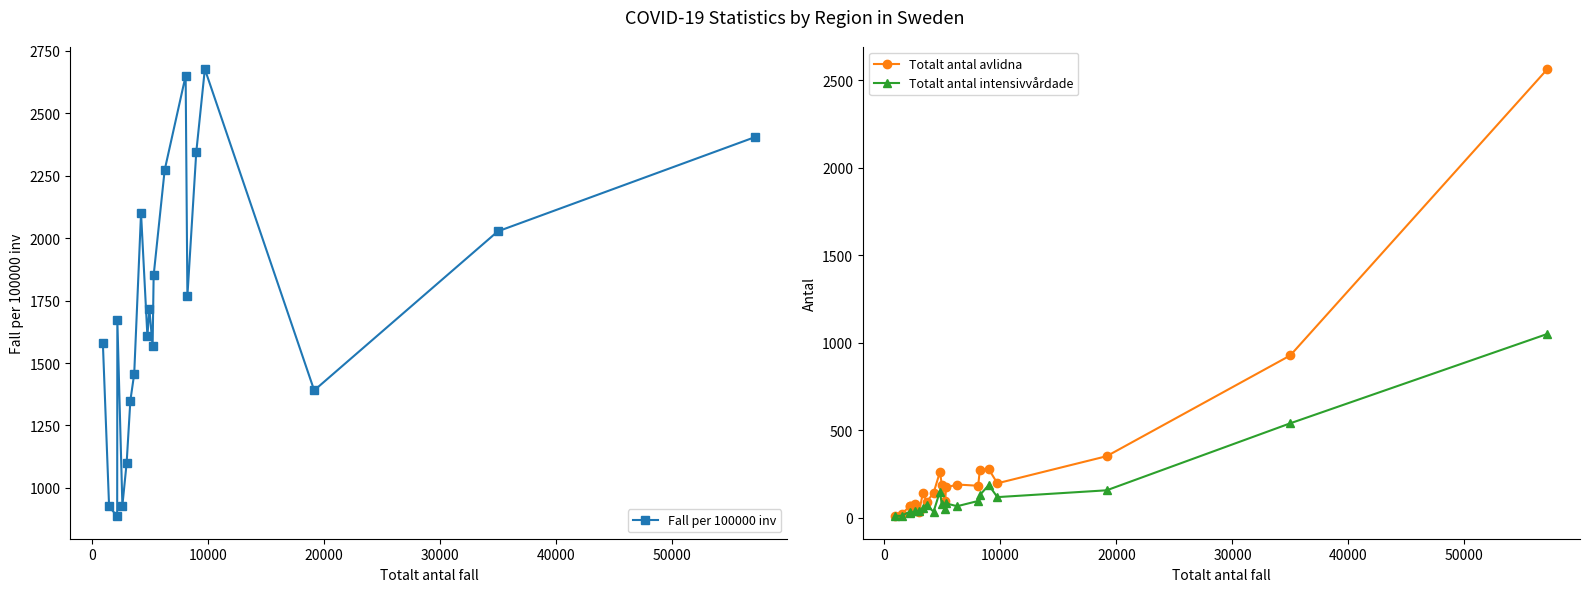

How many interior local peaks does the Fall per 100000 inv series have?

5